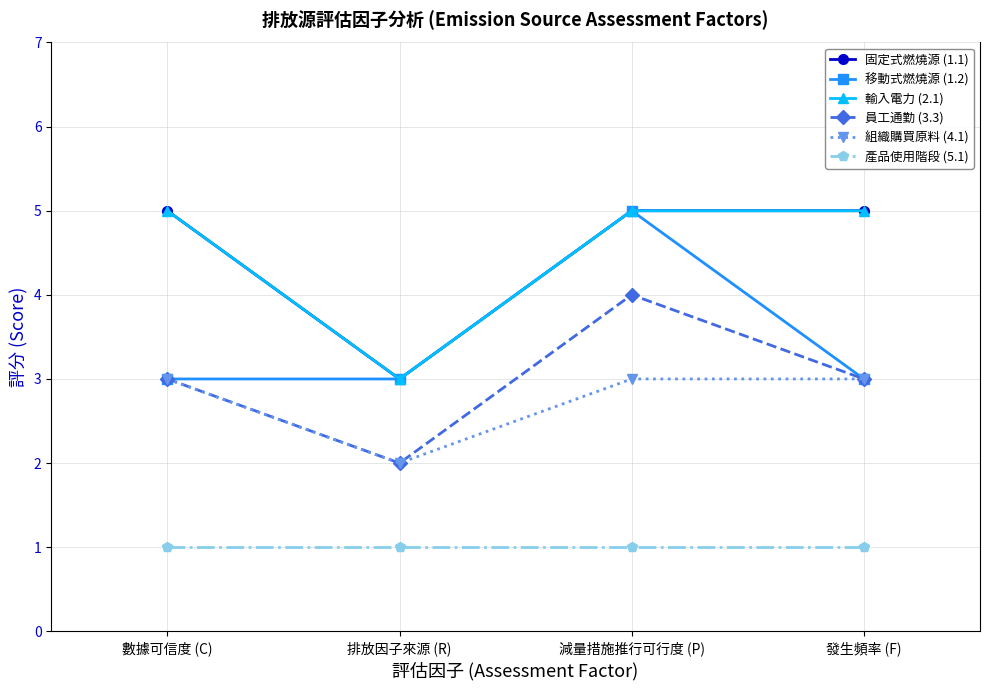

At which label is 產品使用階段 (5.1) closest to 1?

數據可信度 (C)